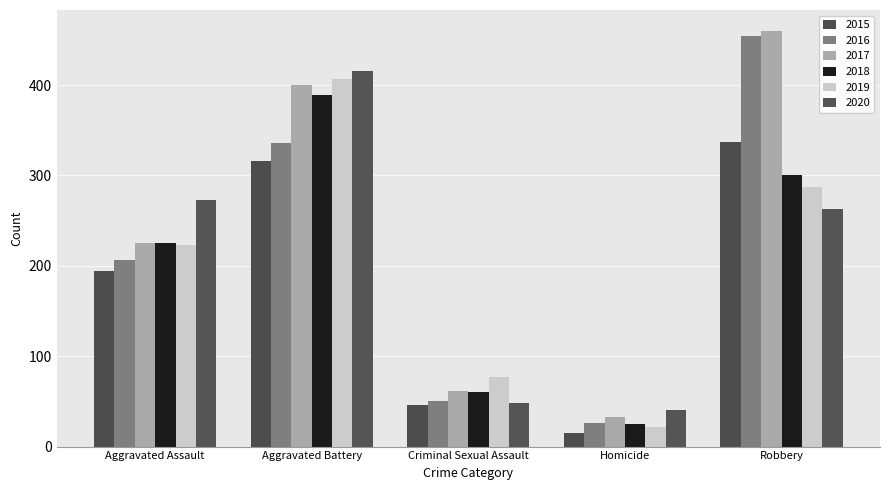

Reading left to right, list all the values displayed in this chart.

2015: 194	316	46	15	337
2016: 206	336	50	26	454
2017: 225	400	62	33	460
2018: 225	389	60	25	301
2019: 223	407	77	22	287
2020: 273	415	48	41	263